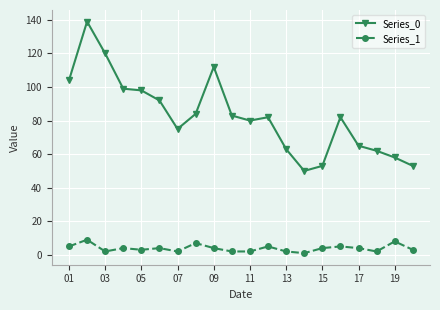

True or false: Series_1 and Series_0 cross at least once.

False